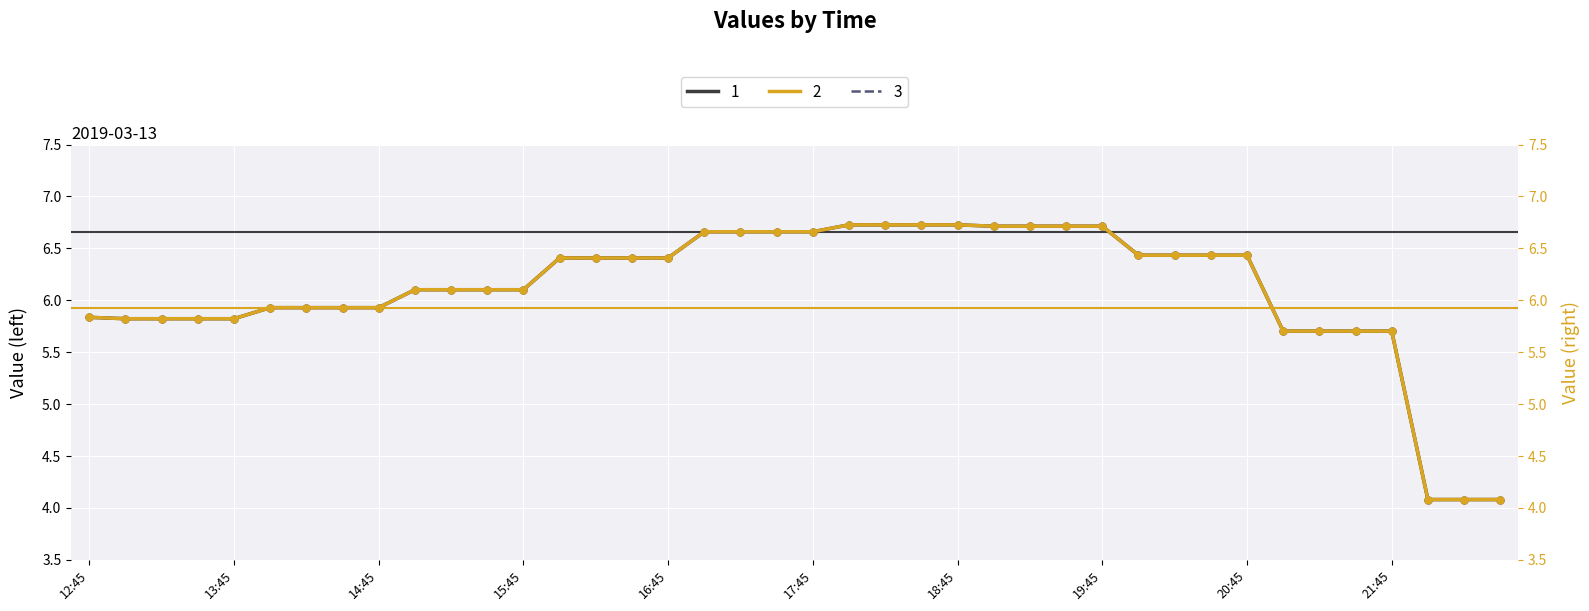

What are all the series names shown in the legend?

1, 2, 3